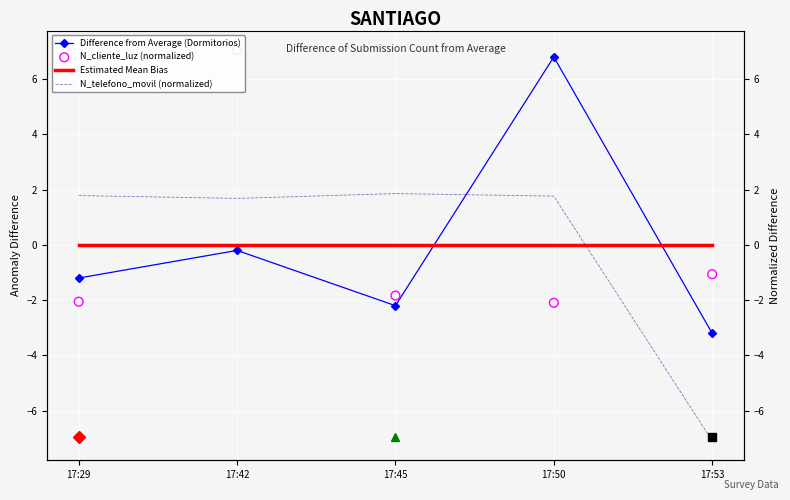

Which series has the largest total across all categories?

Estimated Mean Bias